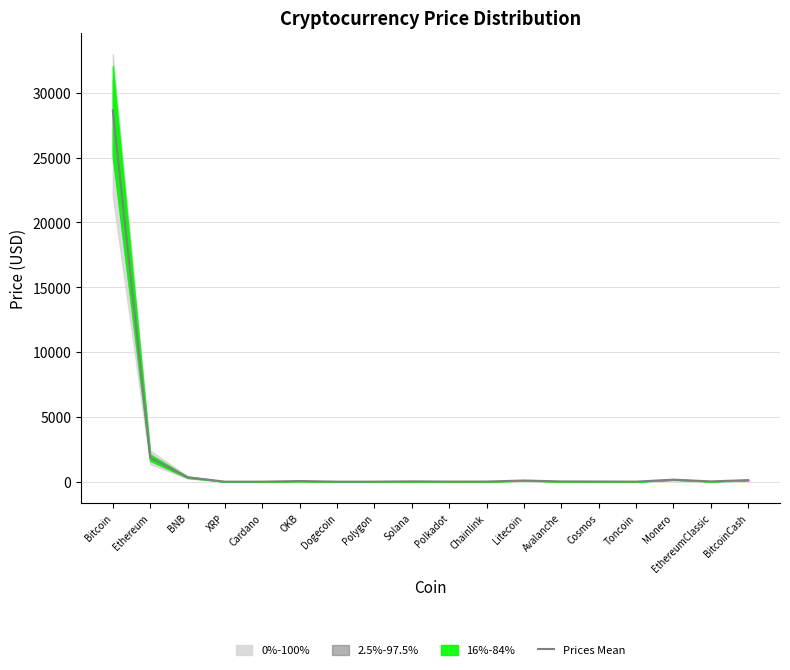

What is the label of the 12th point from the right?

Dogecoin